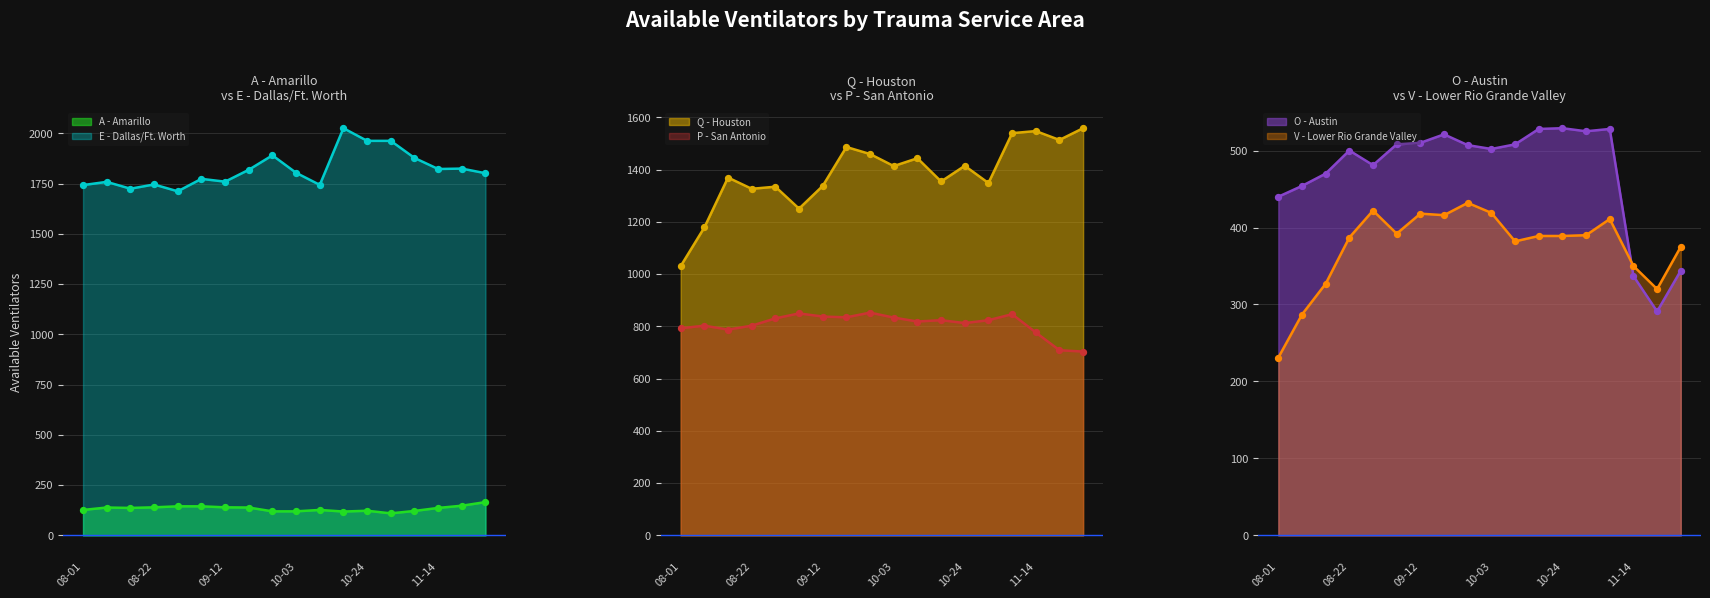

Which series has the largest Y range (max minus min)?

Q - Houston